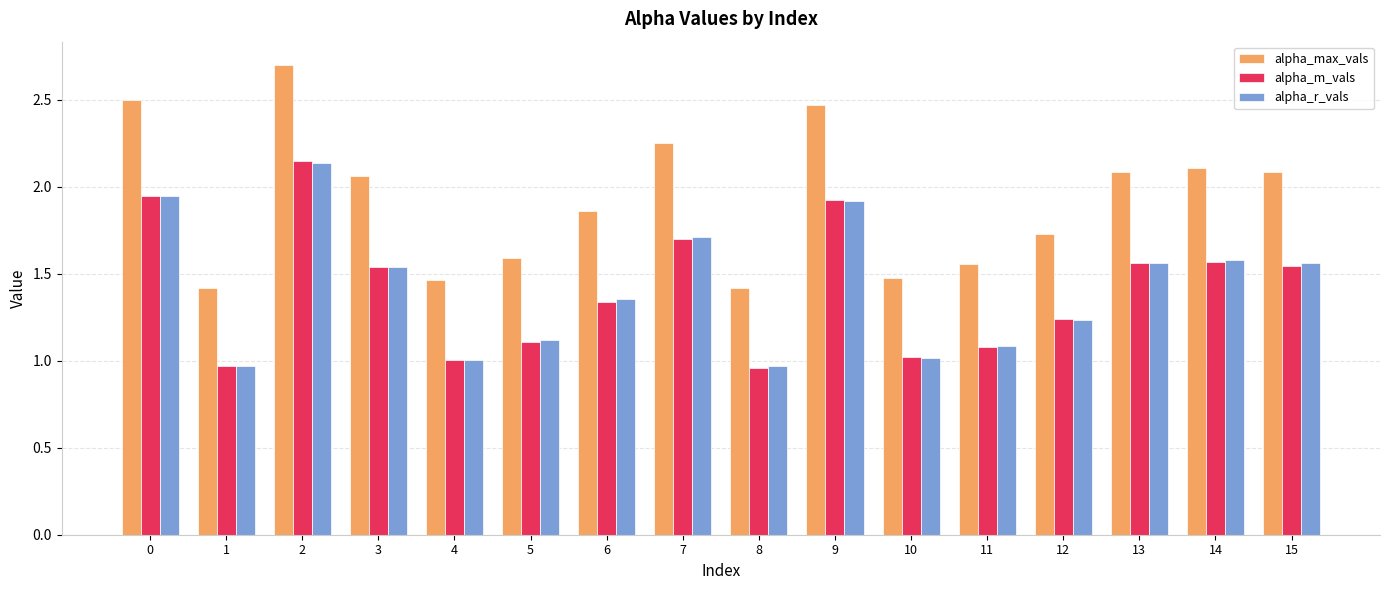

What is the spread (max minus min) of values at 4?

0.5